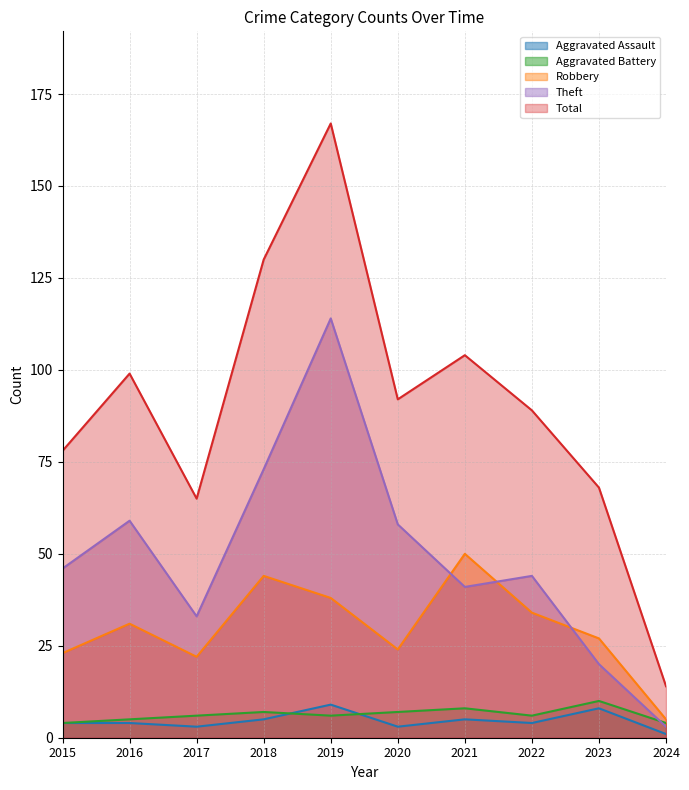

The Theft series shows 61 at 2022. True or false?

False